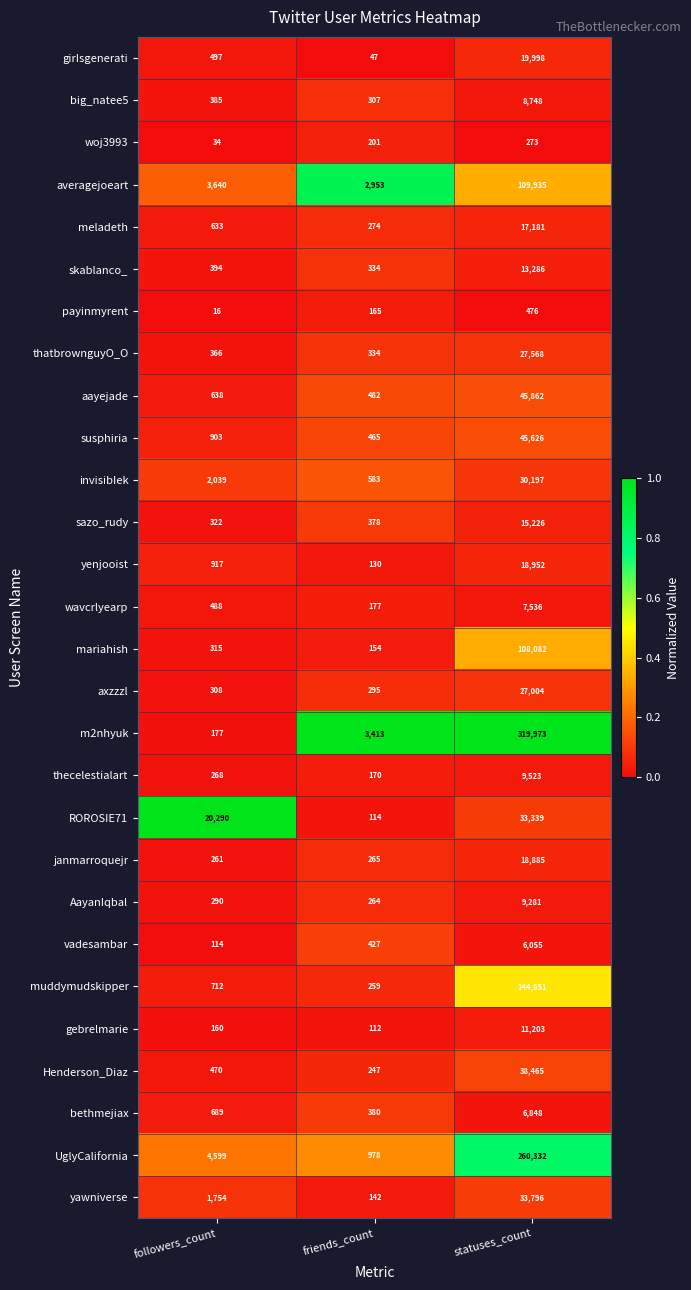

What is the minimum value shown in the chart?

16